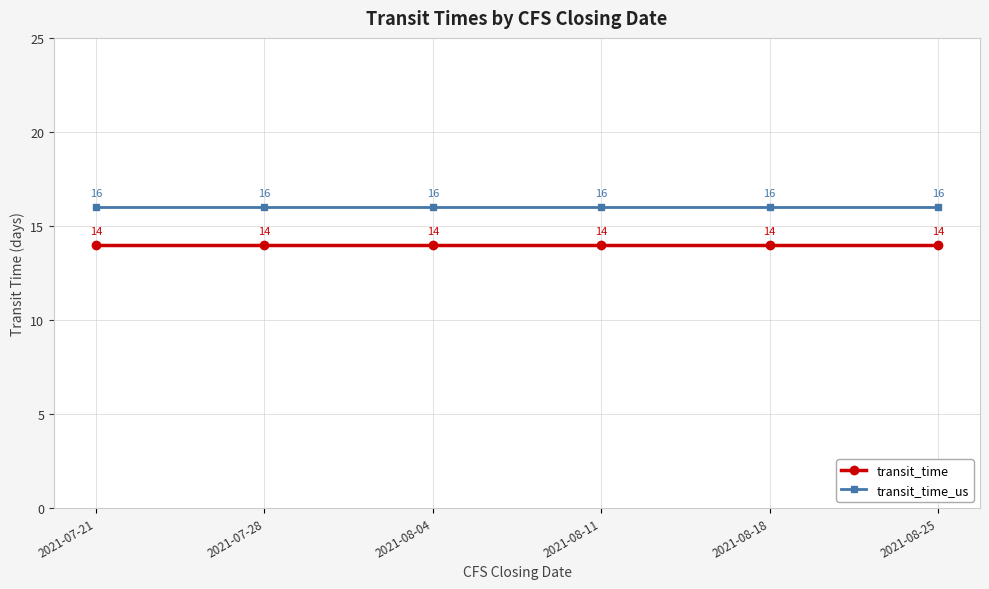

Is it true that transit_time_us equals 16 at 2021-08-18?

True